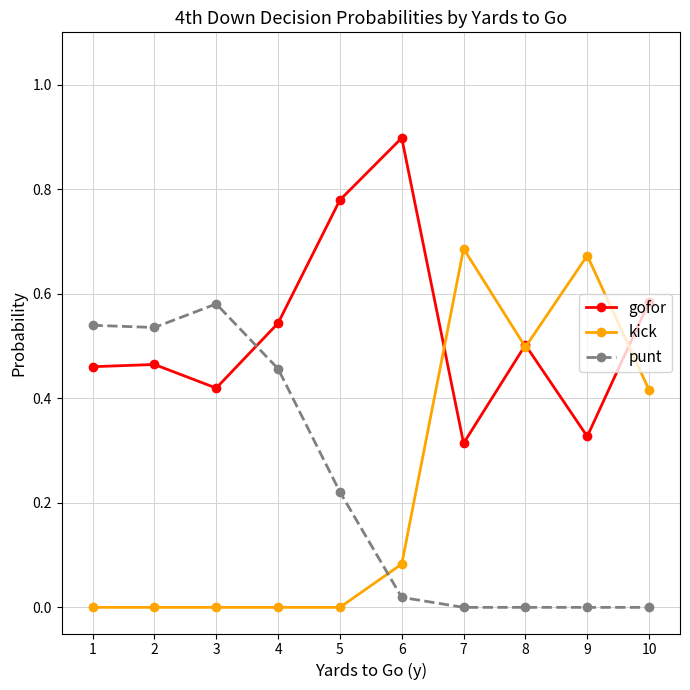

What are all the series names shown in the legend?

gofor, kick, punt